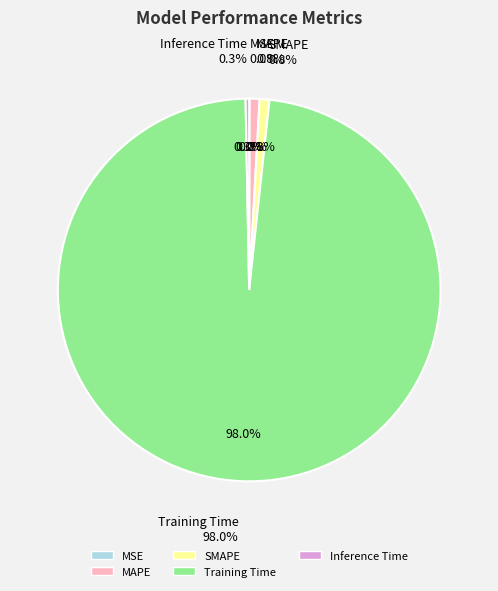

Count the number of slices in the pie.

5